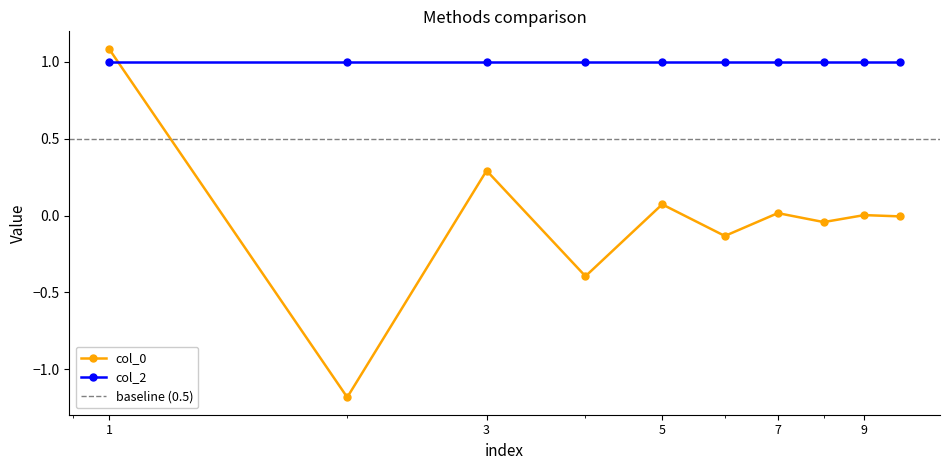

After their last crossing, which series has the higher values: col_0 or col_2?

col_2